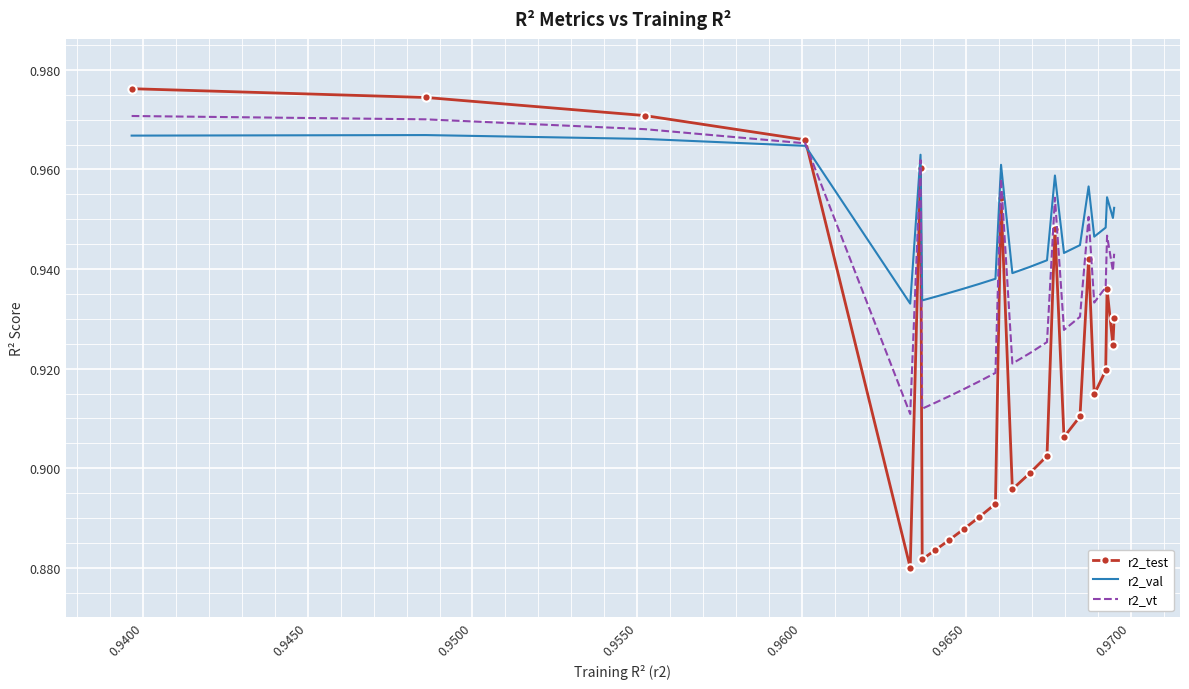

True or false: r2_test and r2_val intersect in this chart.

True